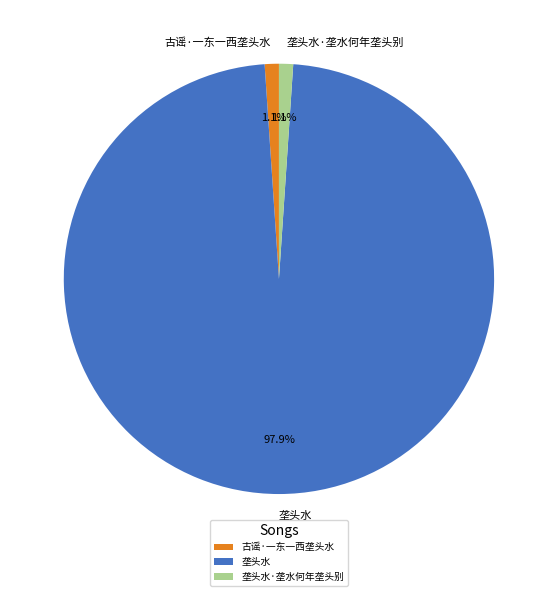

To the nearest percent, what is the difference between the largest and smallest slice percentages?

97%